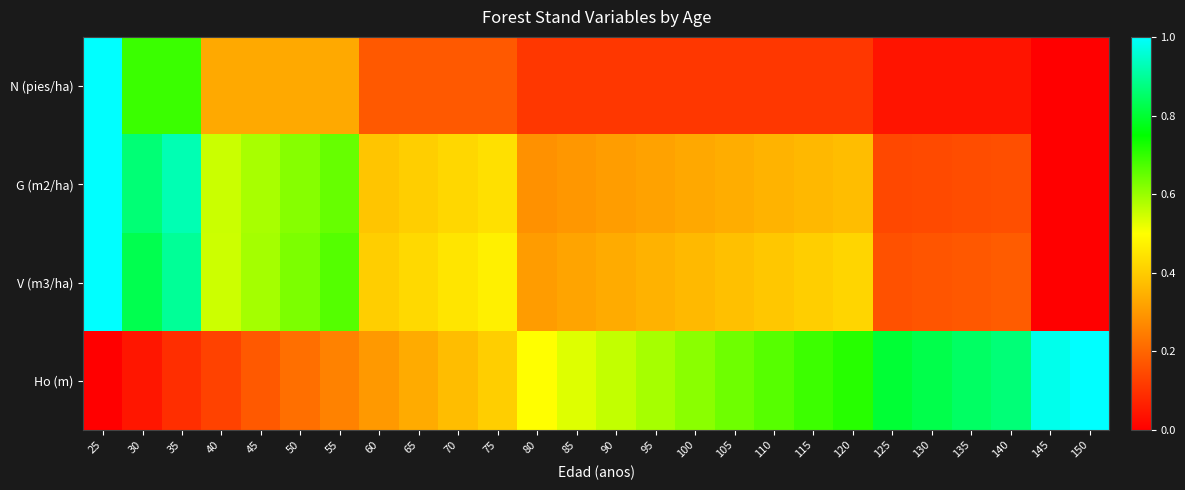

Between 50 and 110, which is larger?

50